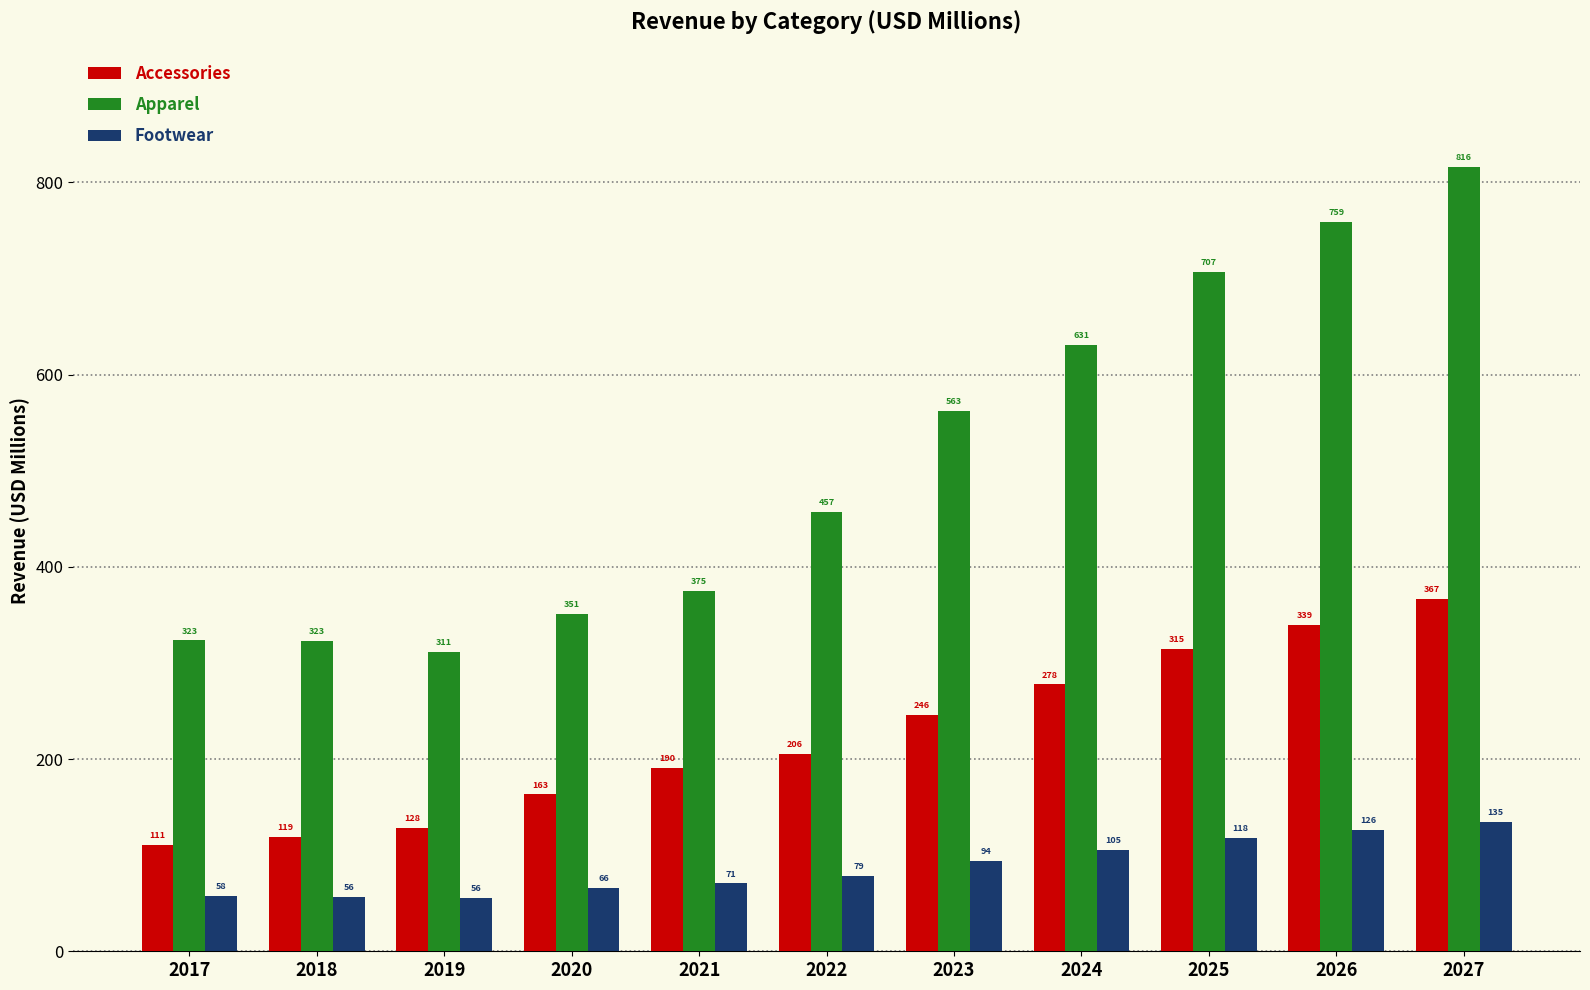

Is it true that Footwear equals 69.6 at 2026?

False